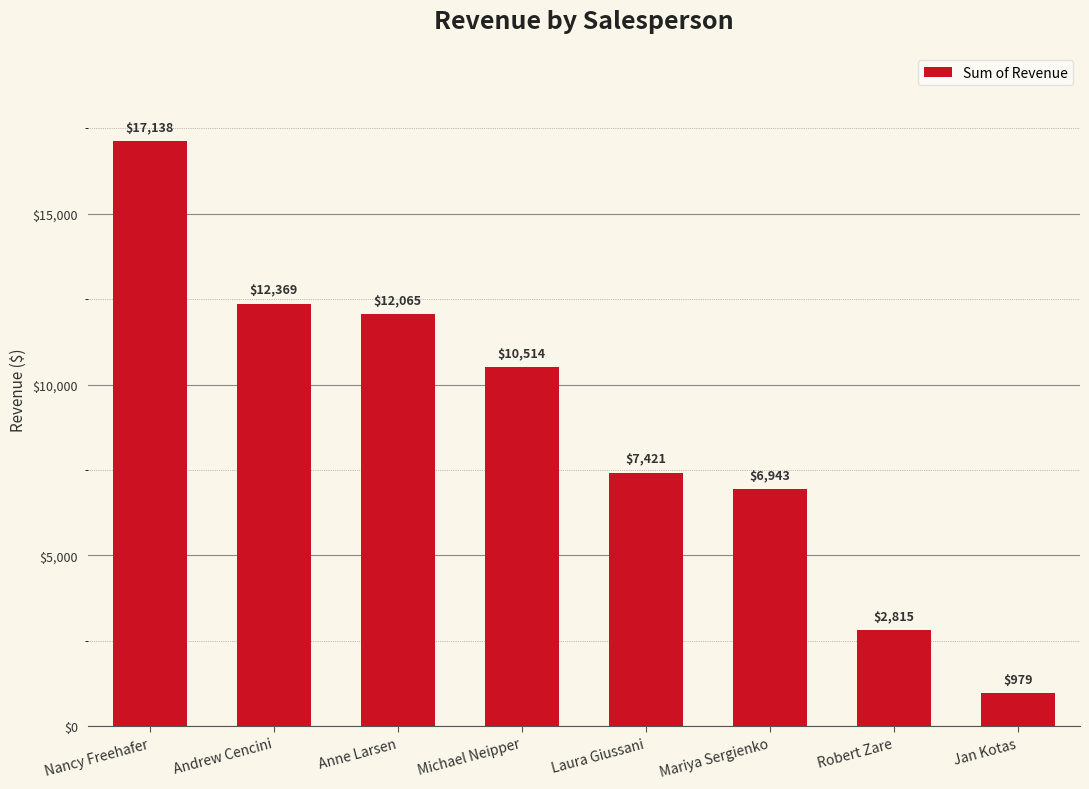

What is the label of the 6th bar from the right?

Anne Larsen